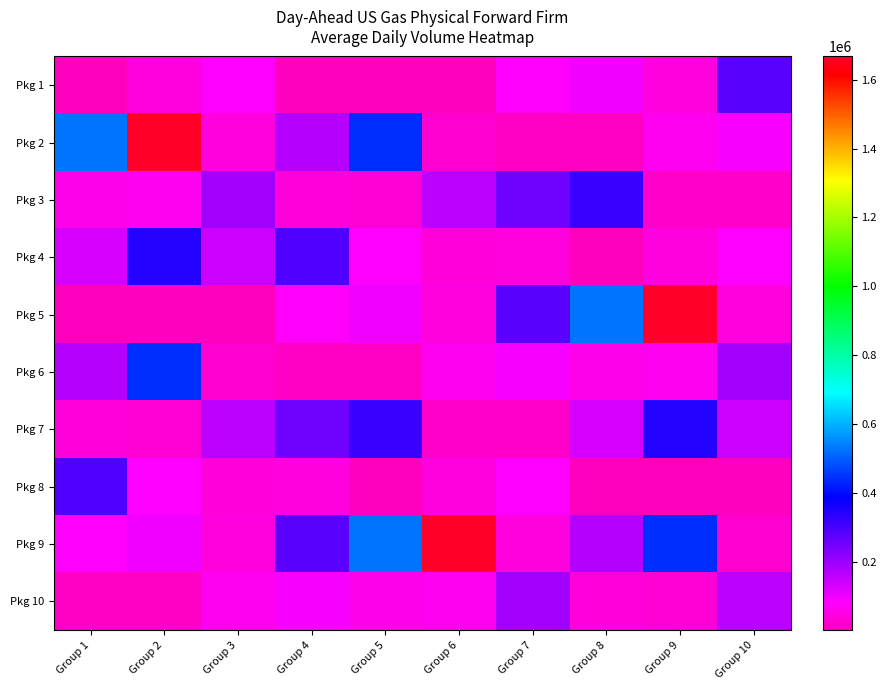

Between Group 1 and Group 2, which is larger?

Group 2